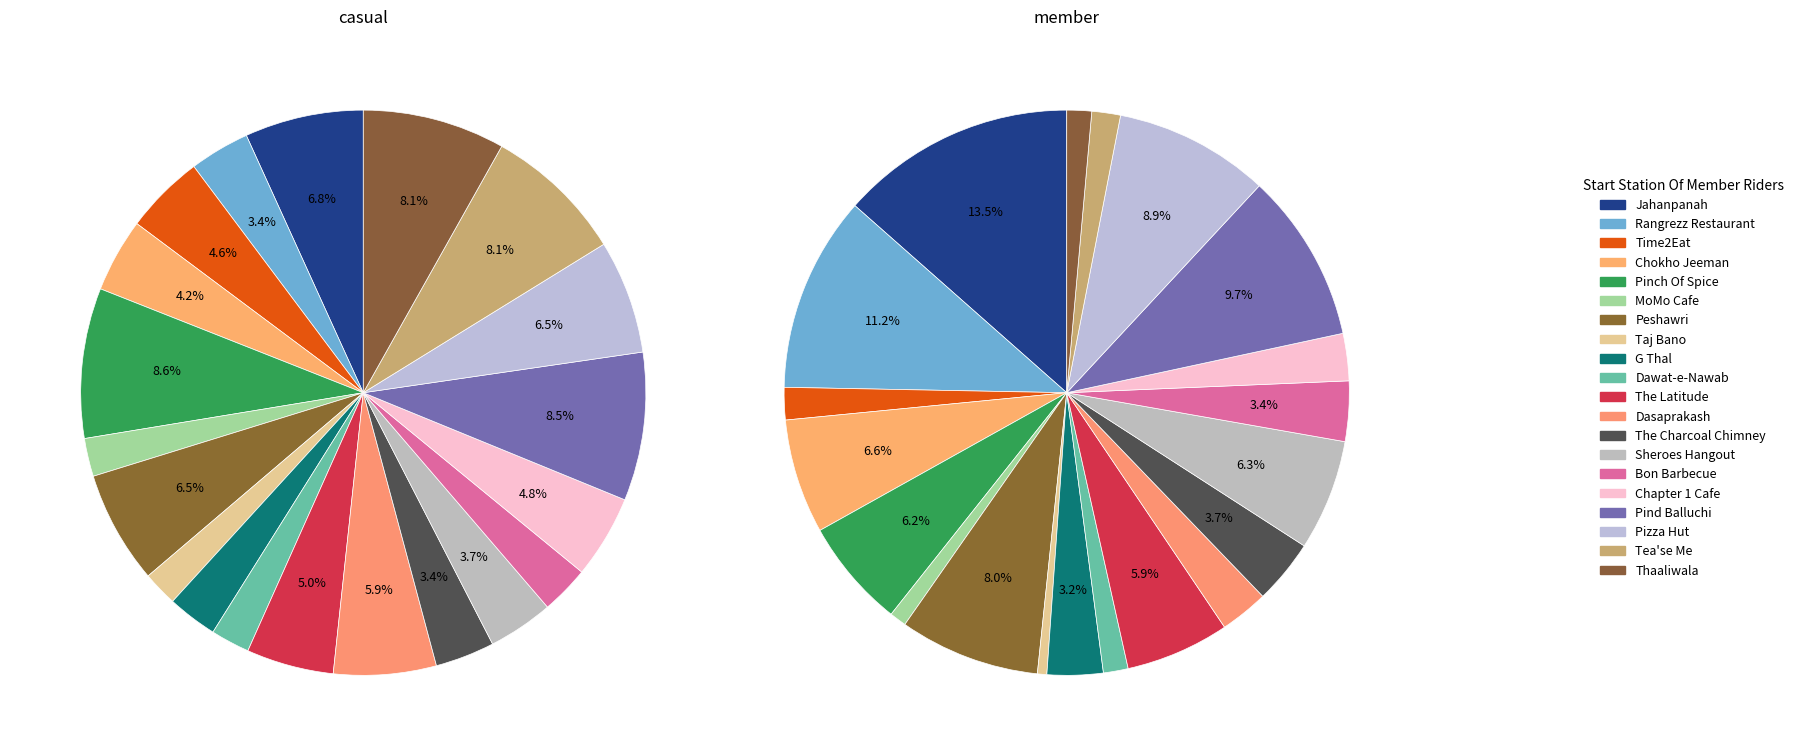

What is the smallest slice in the pie chart?

Taj Bano